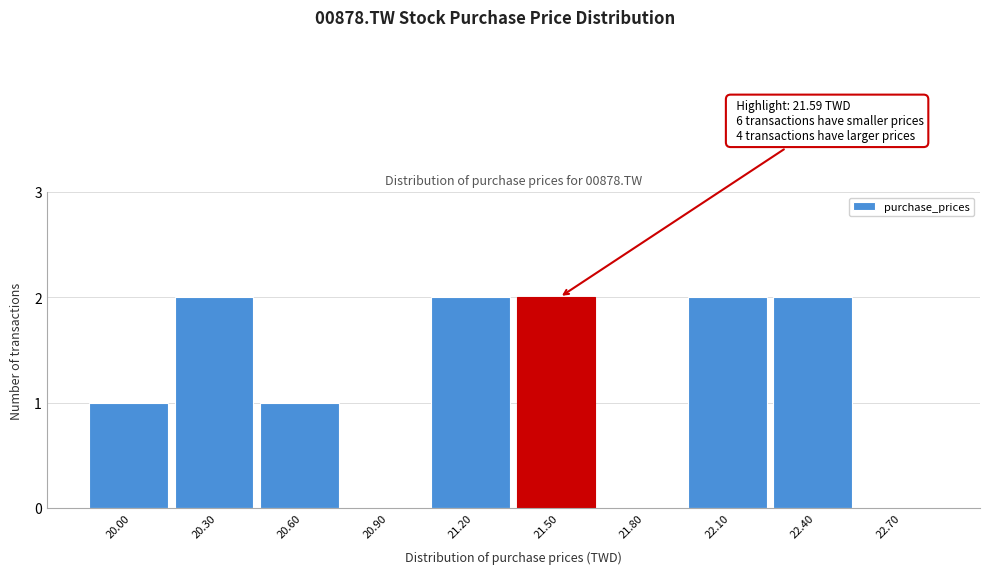

Reading left to right, what are all the values shown in this chart?

20.00=1	20.30=2	20.60=1	20.90=0	21.20=2	21.50=2	21.80=0	22.10=2	22.40=2	22.70=0